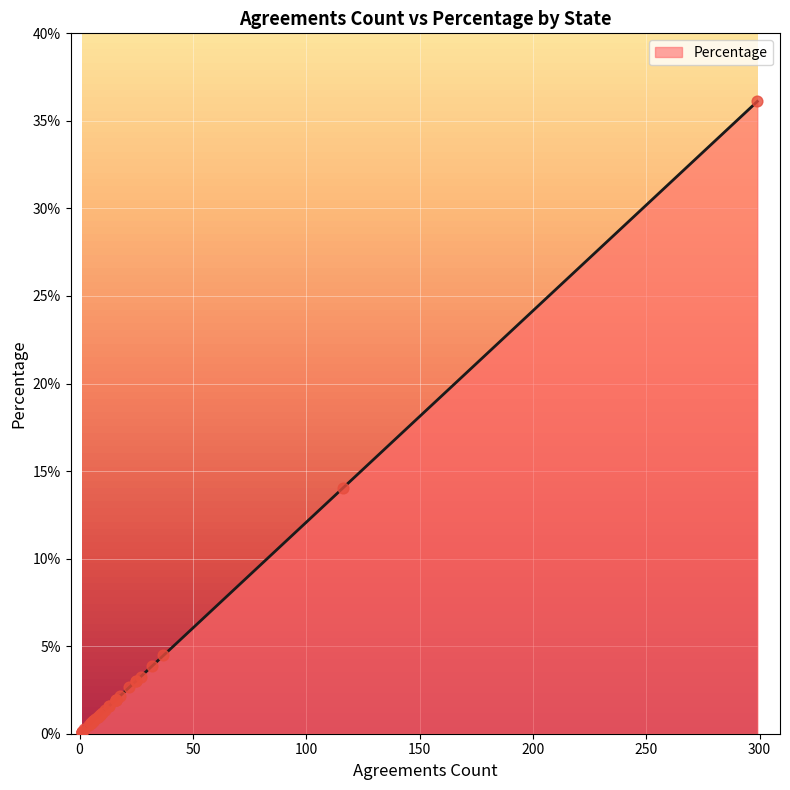

Which has a higher value, IDAHO or OKLAHOMA?

OKLAHOMA